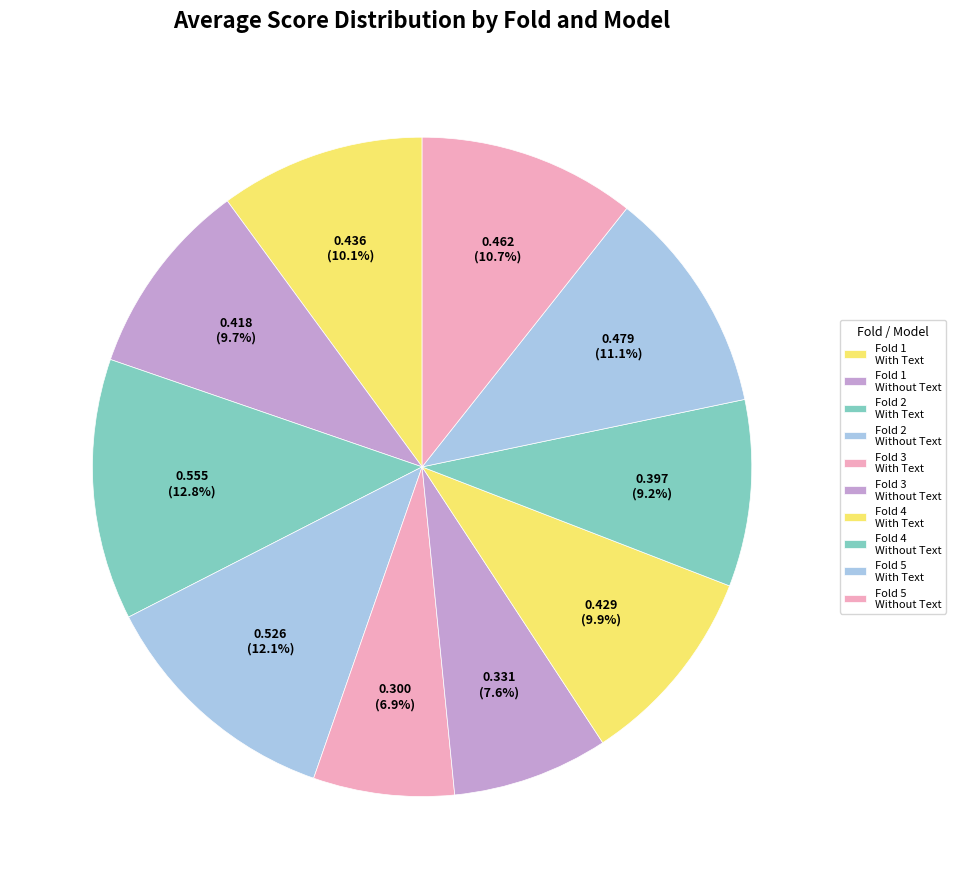

How many slices are in this pie chart?

10